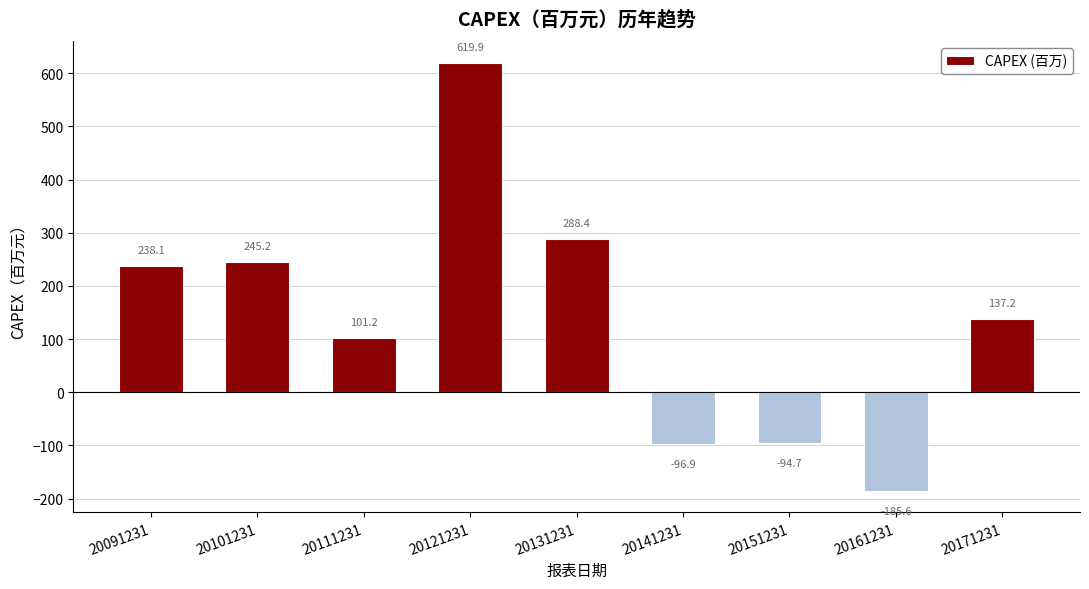

What is the change in value from 20111231 to 20161231?

-286.8